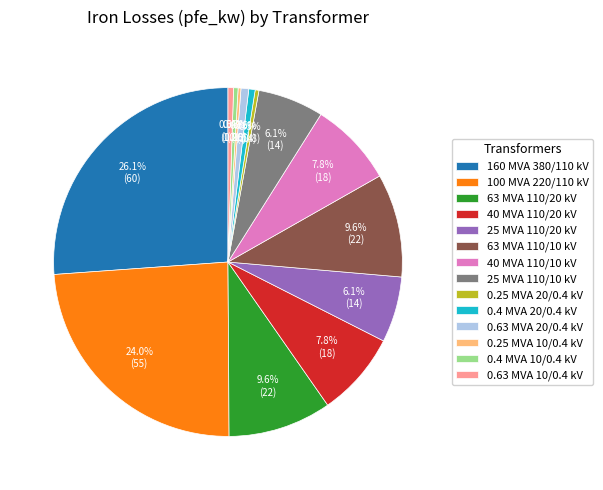

What percentage do 63 MVA 110/20 kV and 25 MVA 110/20 kV together represent?

15.7%